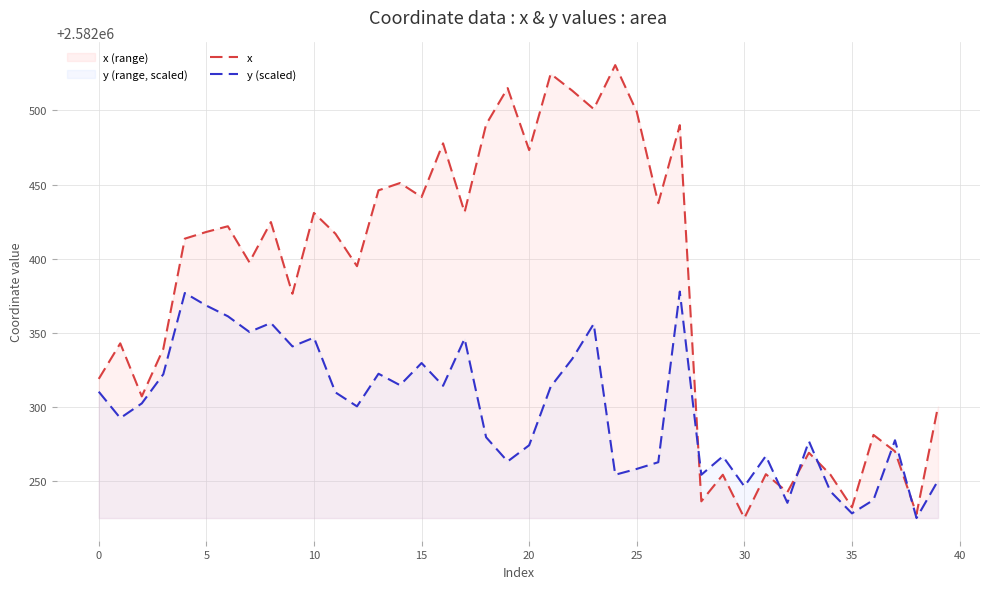

How many interior local valleys does the x series have?

14